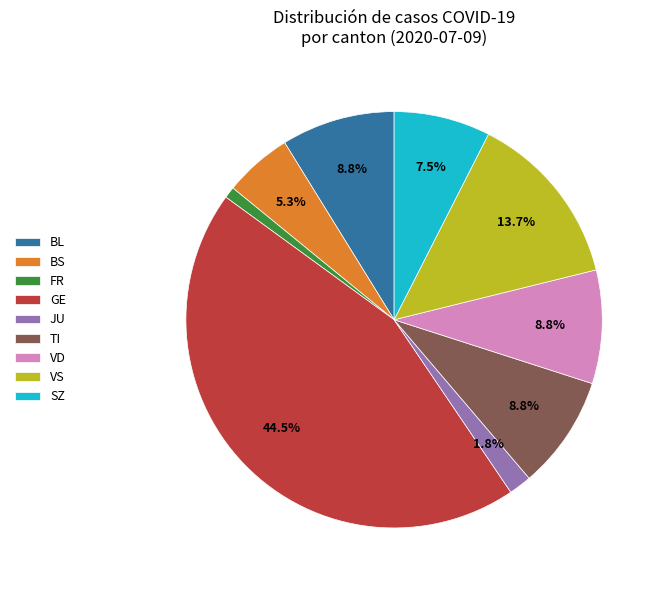

Combined, what portion of the pie is JU and VD?

10.6%